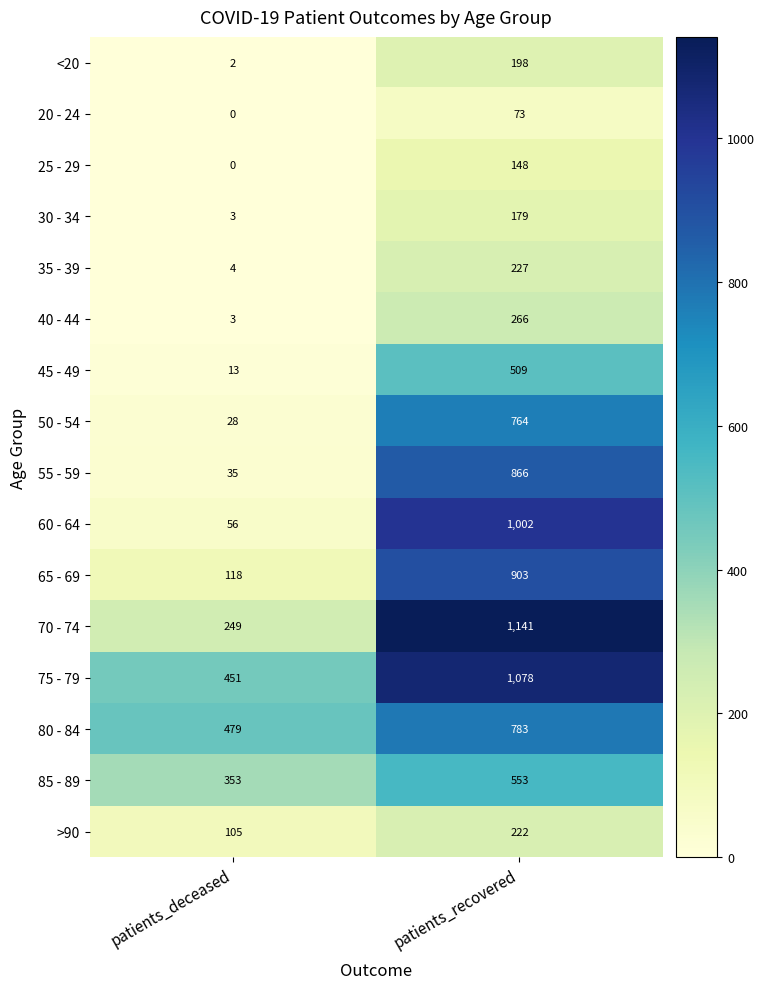

At which category does the chart reach its peak across all series?

patients_recovered